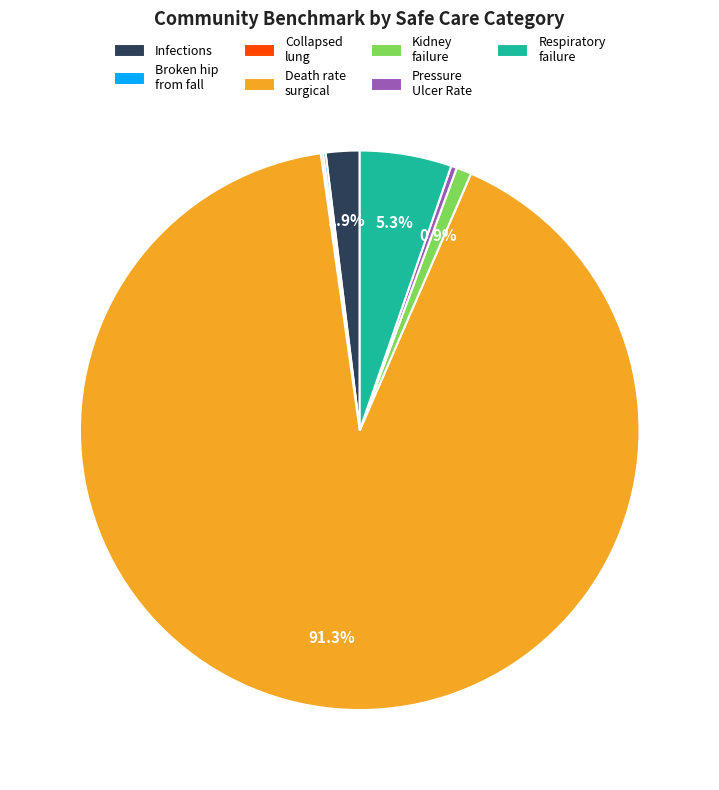

Which slice is the largest?

Death rate surgical